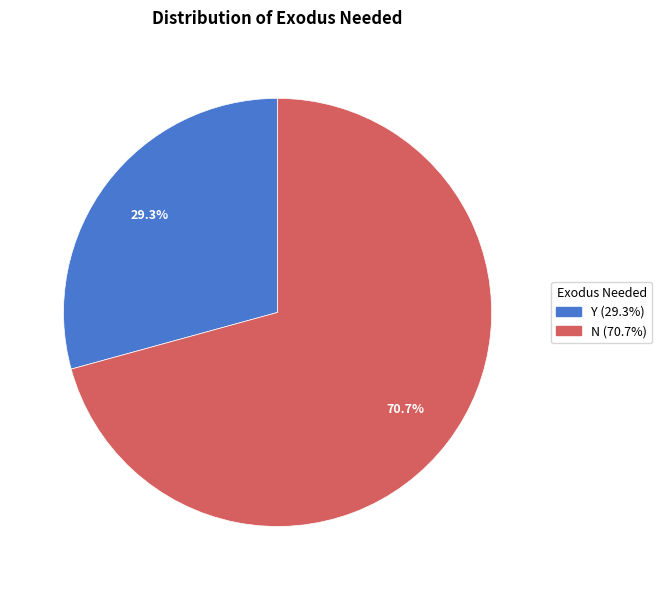

Is it true that Y is 29% of the pie?

True